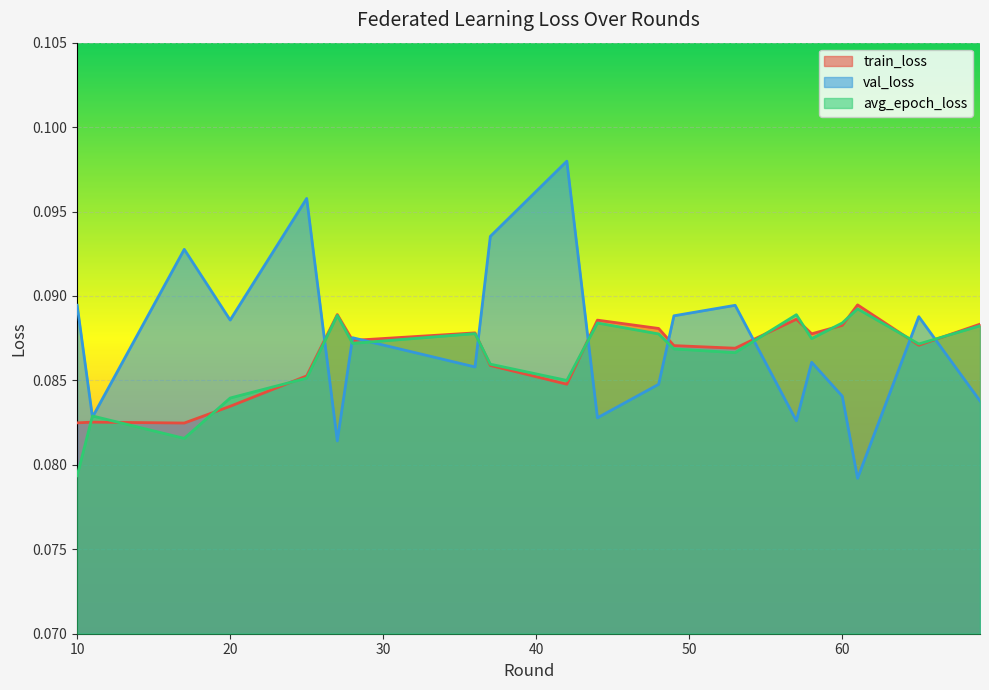

At which label does val_loss reach its minimum?

61